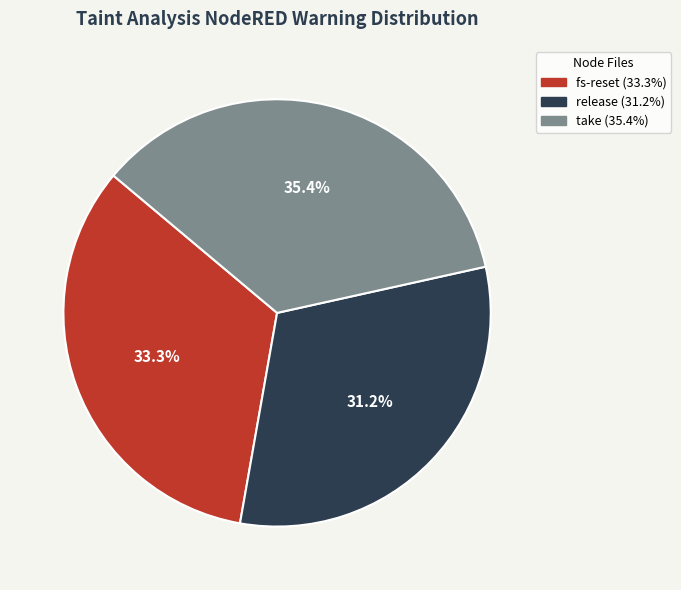

Does any single category account for the majority?

No